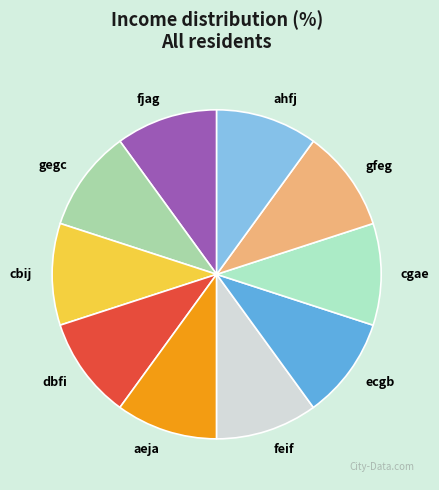

Count the number of slices in the pie.

10